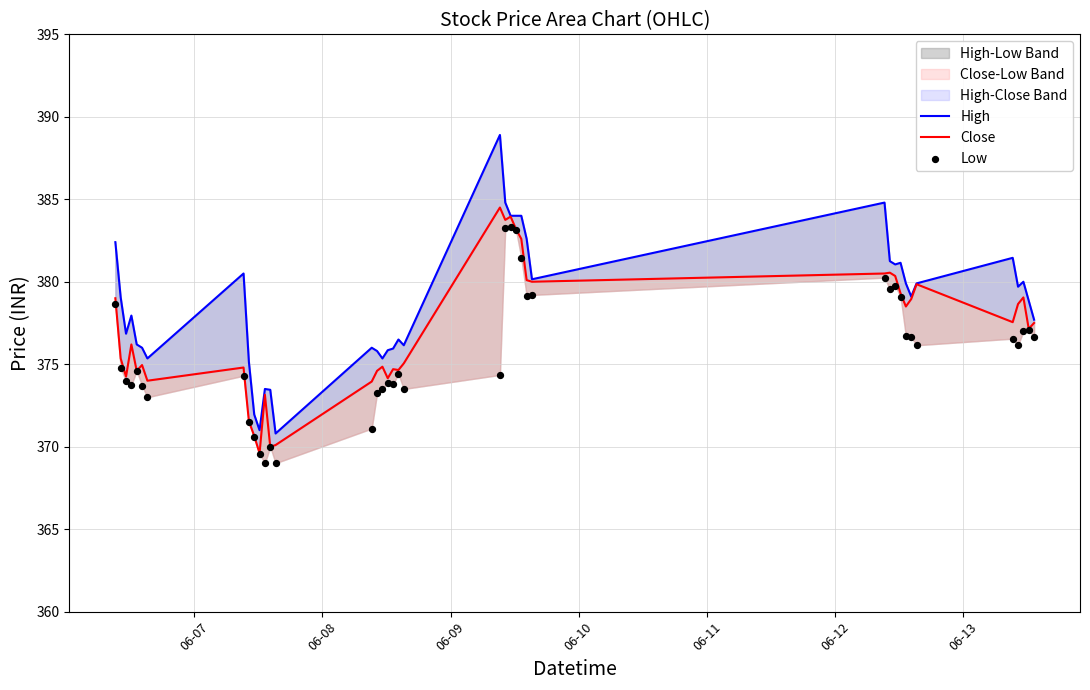

Which series has the largest total across all categories?

High